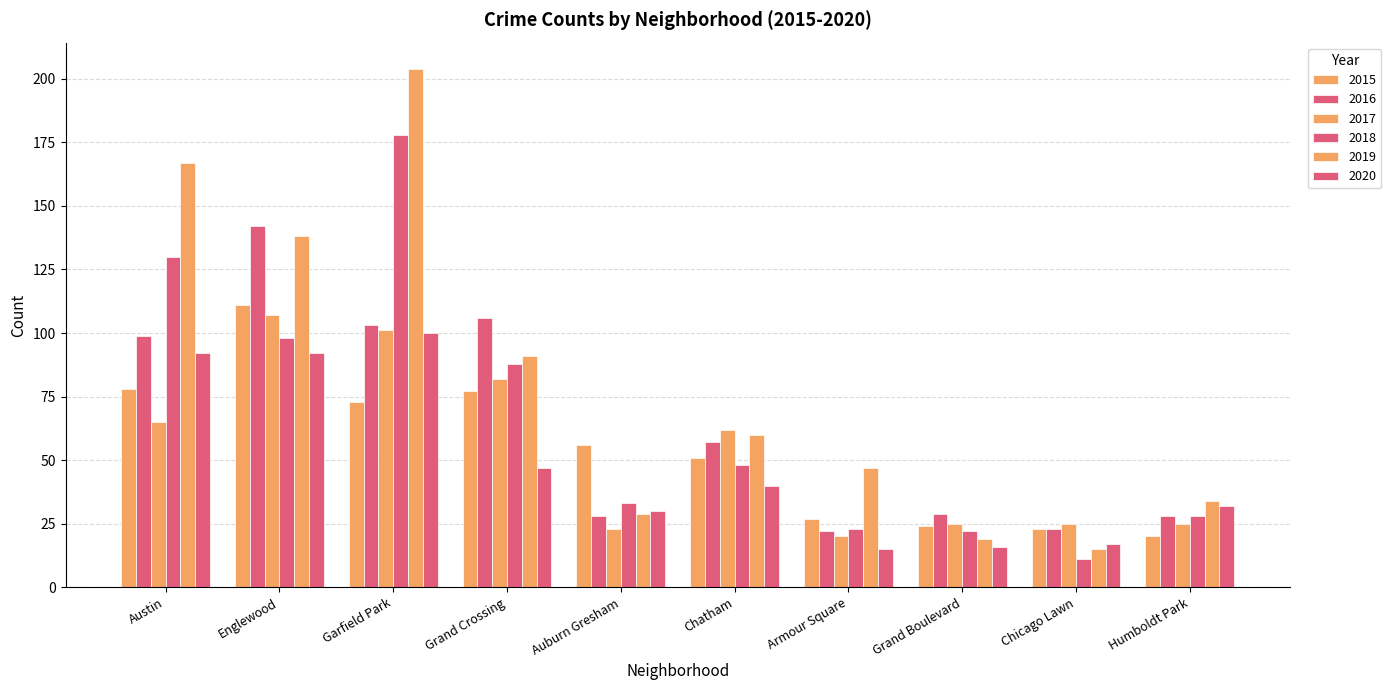

How many bars are there in each group?

6